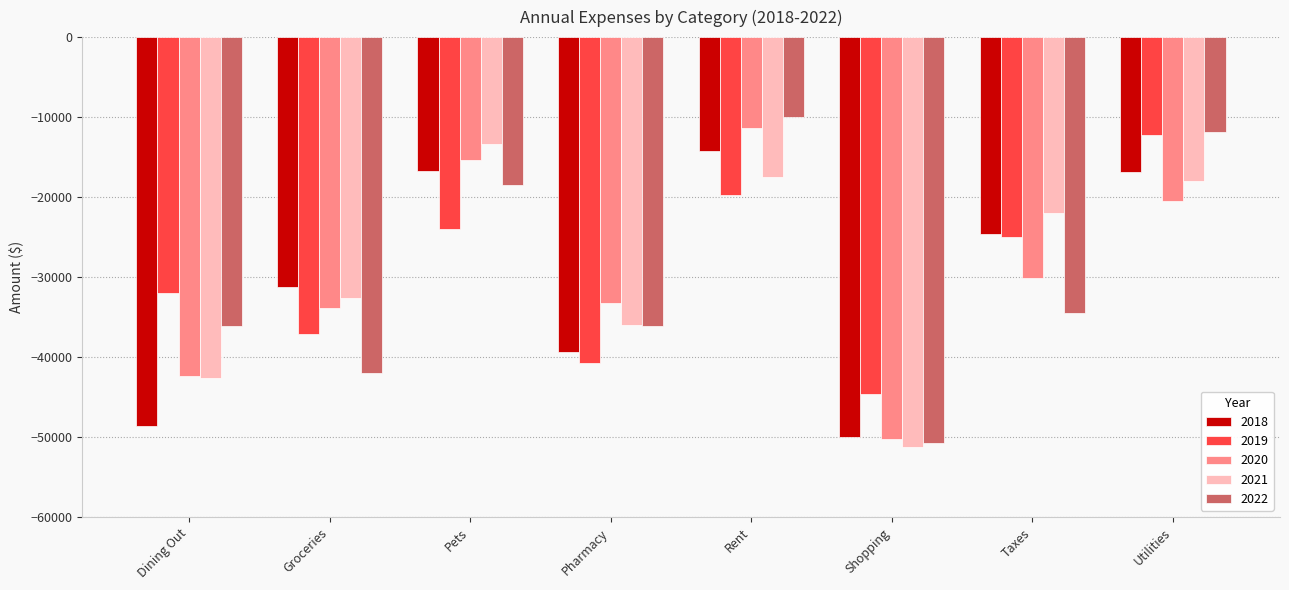

What is the difference between the highest and lowest values at Dining Out?

16708.6